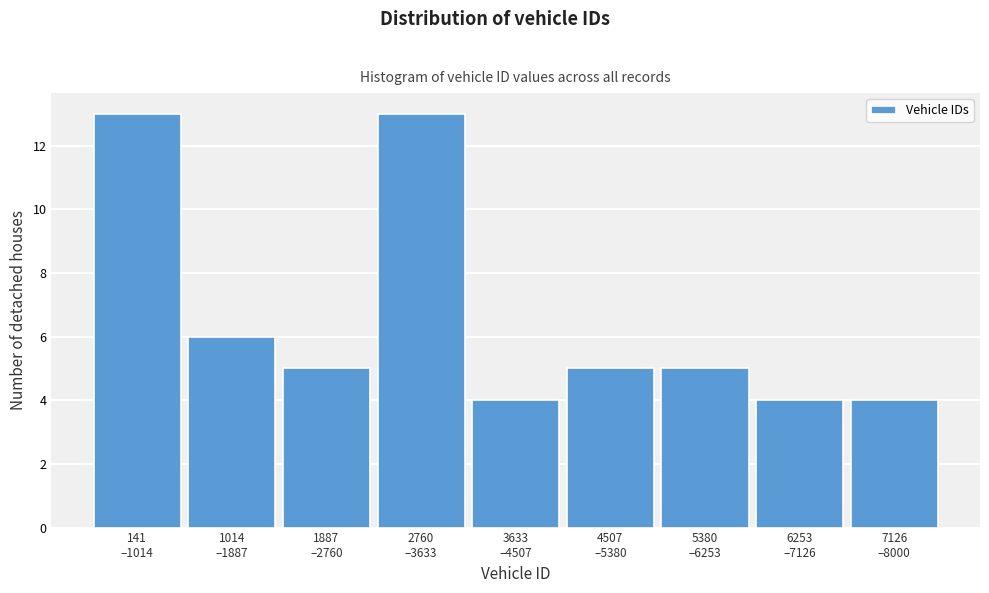

Reading left to right, extract all data points from this chart.

13	6	5	13	4	5	5	4	4